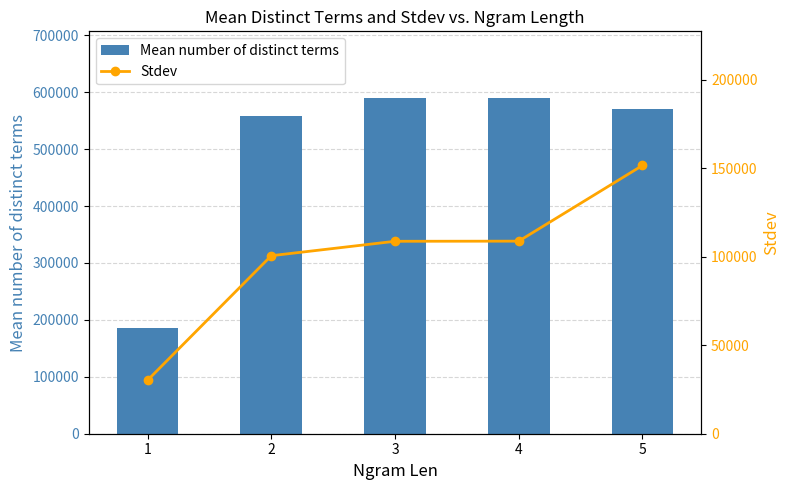

Reading left to right, extract all data points from this chart.

Mean number of distinct terms: 185906.0	557687.0	589020.4	589129.1	569848.2
Stdev: 30212.5	100593.4	108742.1	108818.5	151586.7